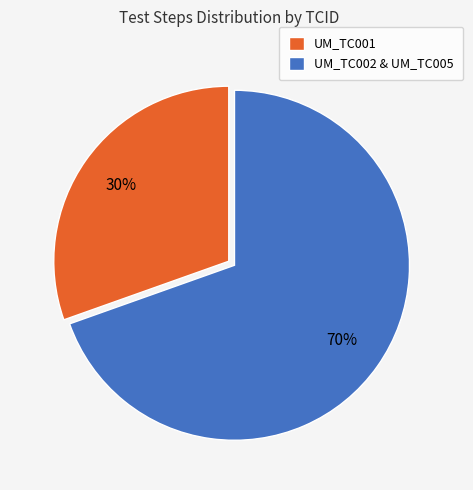

Count the number of slices in the pie.

2